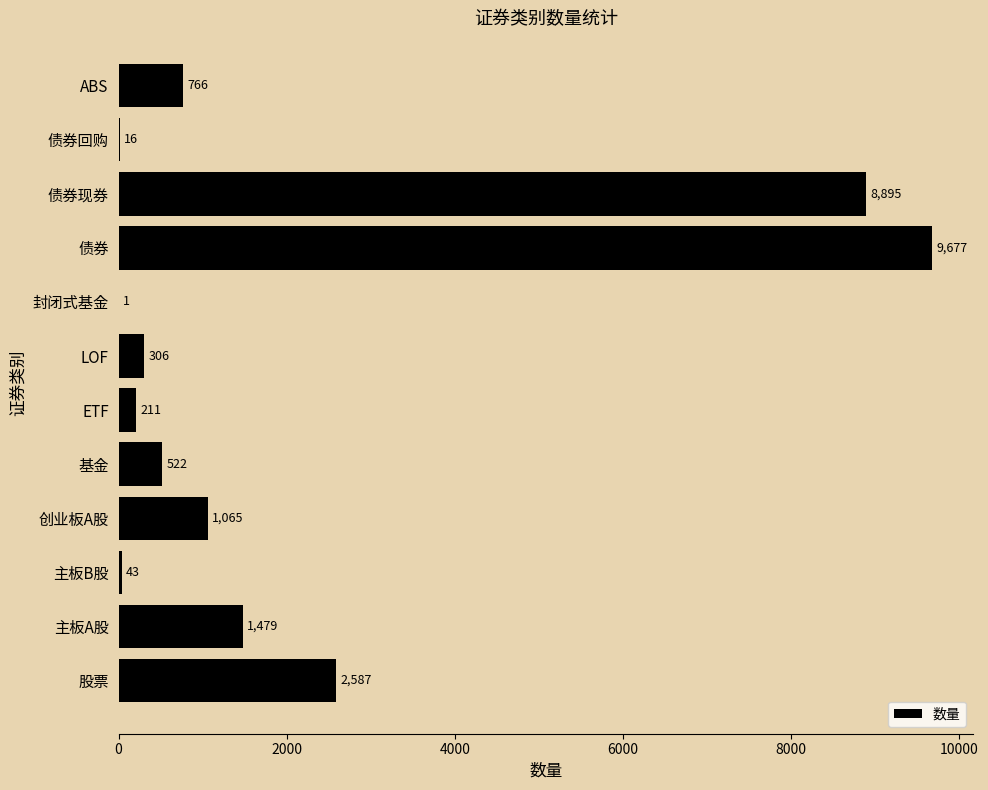

Reading bottom to top, what are all the values shown in this chart?

股票=2587	主板A股=1479	主板B股=43	创业板A股=1065	基金=522	ETF=211	LOF=306	封闭式基金=1	债券=9677	债券现券=8895	债券回购=16	ABS=766